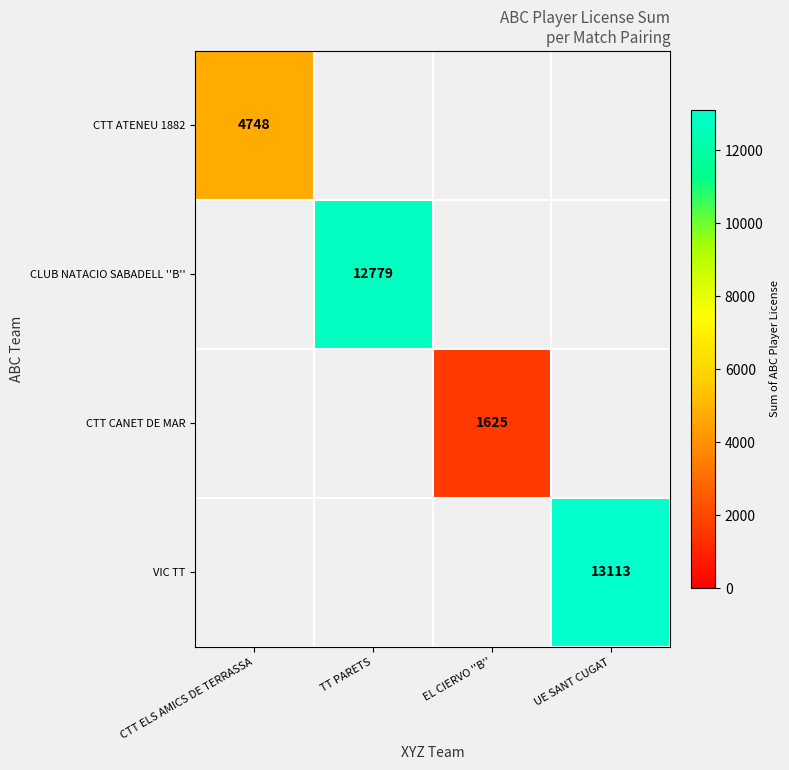

How many distinct data groups are displayed?

4